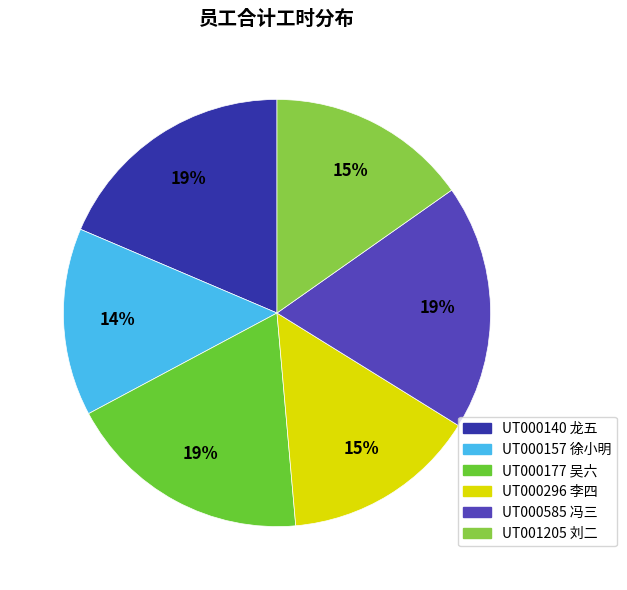

Which category has the smallest portion of the pie?

UT000157 徐小明